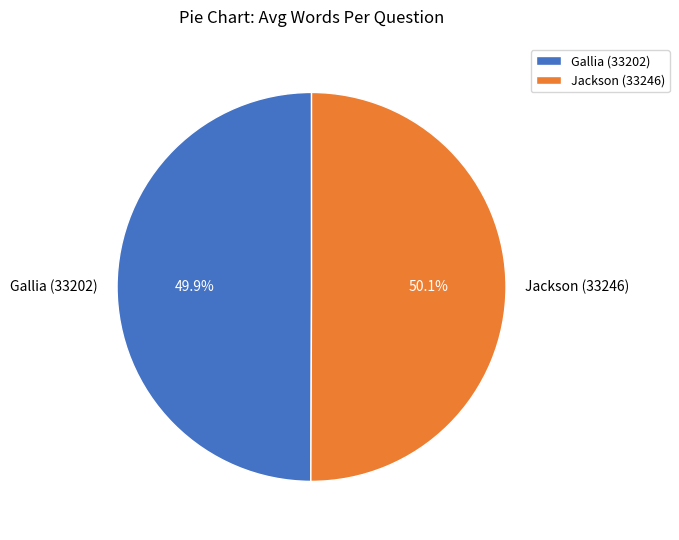

Is it true that Jackson (33246) is 44% of the pie?

False